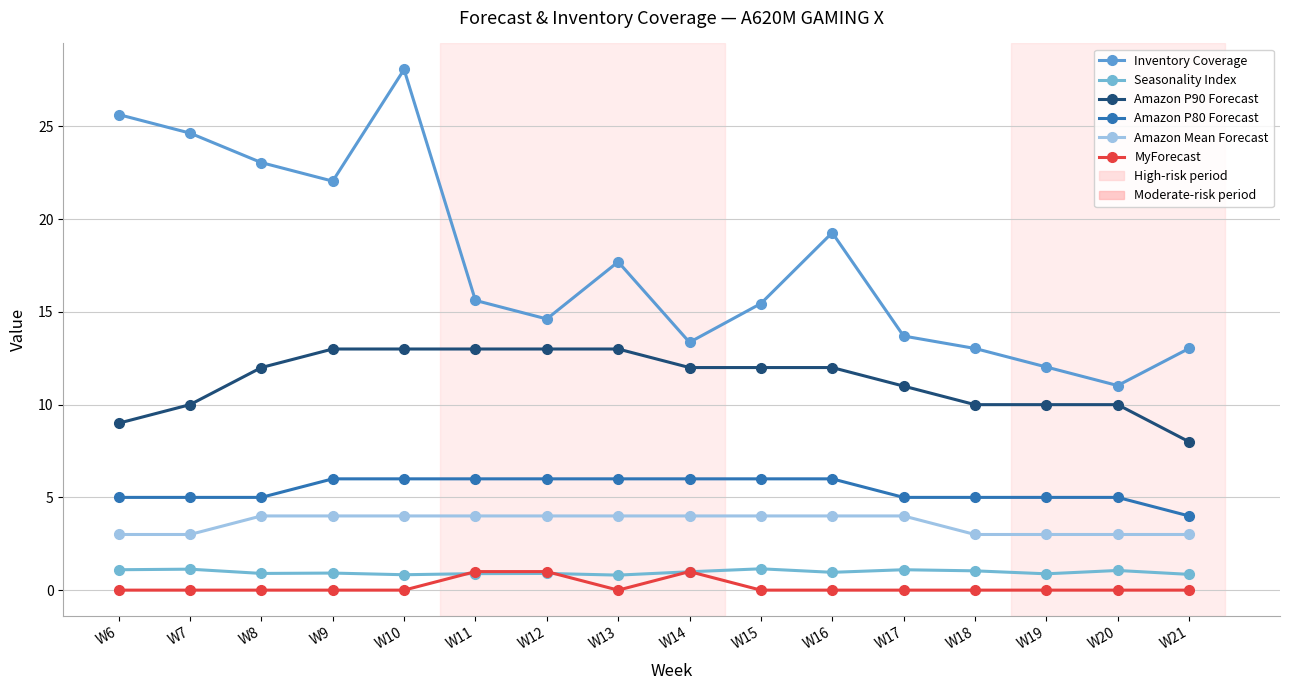

How many data points in Amazon Mean Forecast are less than 4?

6